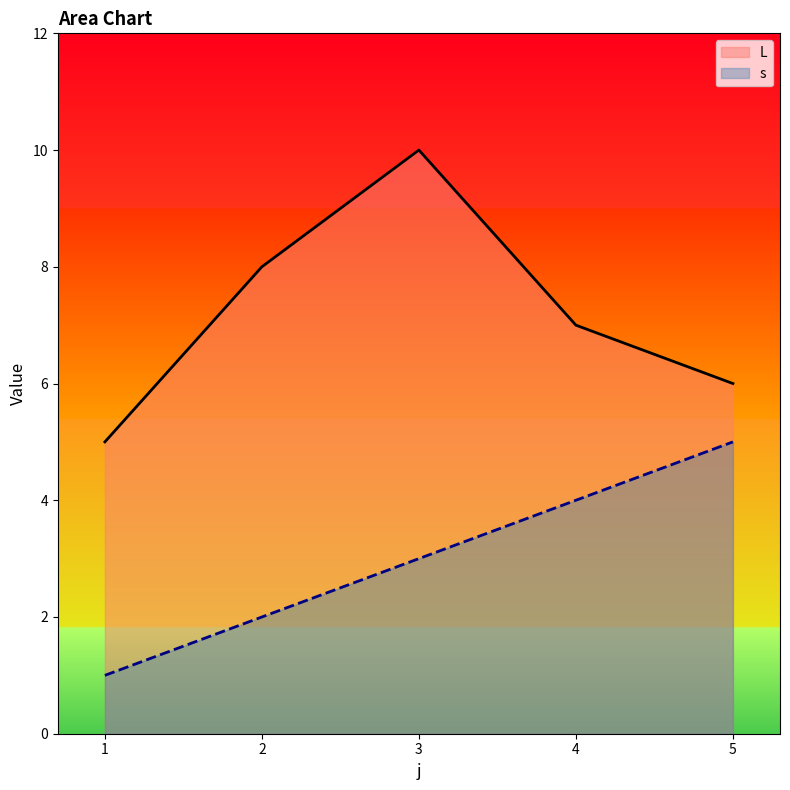

At which category is the sum across all series the highest?

3